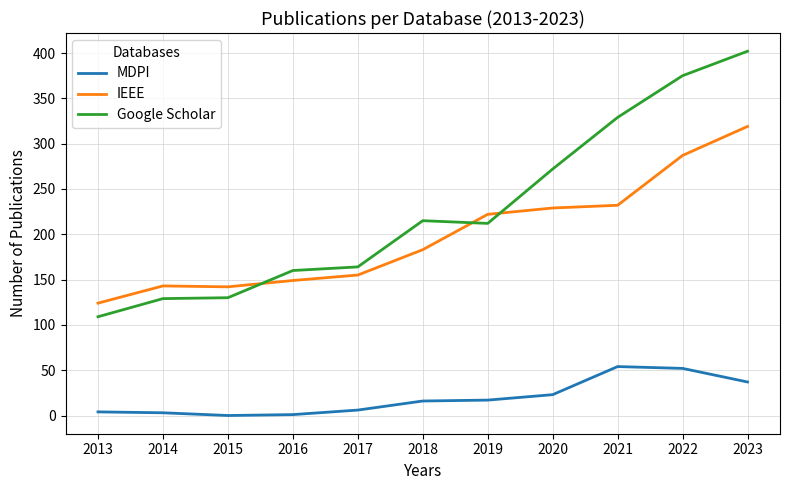

In Google Scholar, how many points are lower than both neighbors (excluding endpoints)?

1